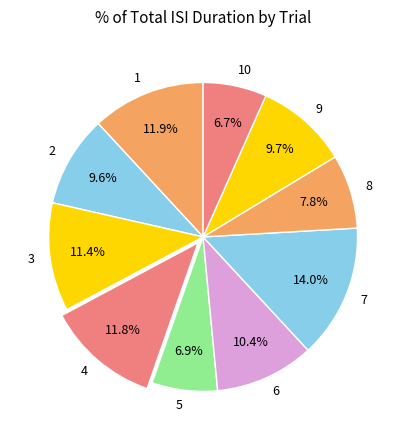

Which category has the biggest portion of the pie?

7